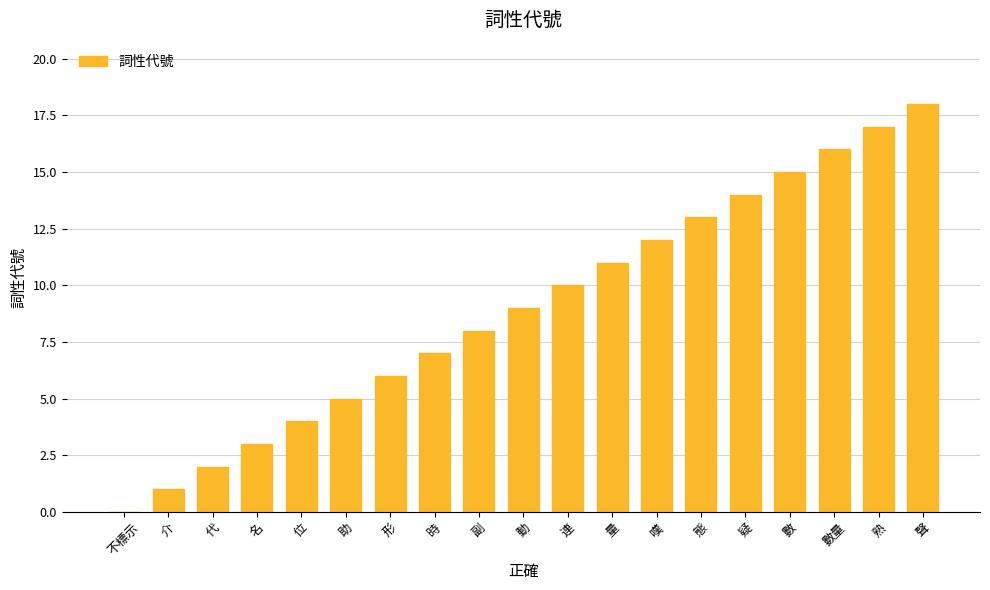

How many series are shown in this chart?

1